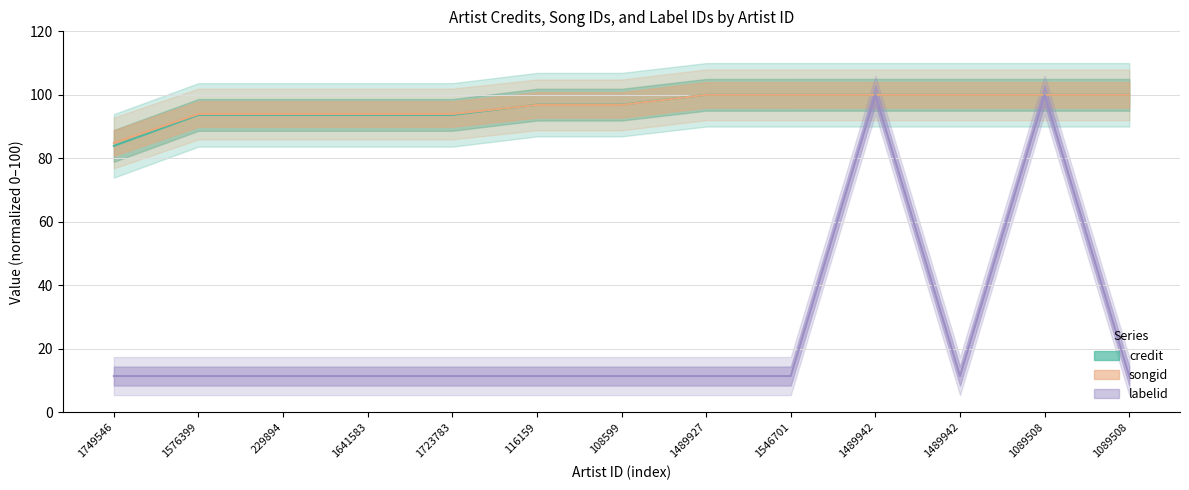

What is the average value of the credit series?

96.3